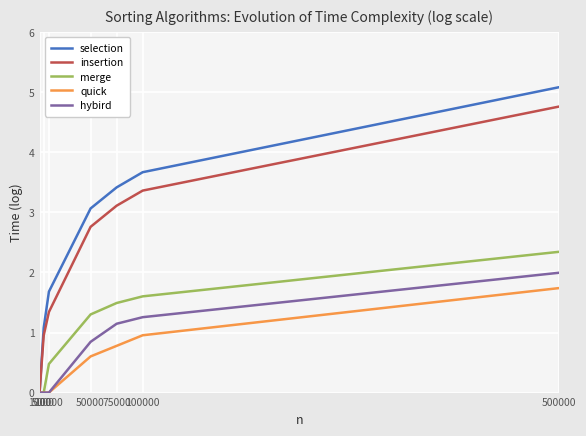

Reading right to left, list all the values displayed in this chart.

selection: 500000=5.1	100000=3.7	75000=3.4	50000=3.1	10000=1.7	5000=1.1	1000=0.0
insertion: 500000=4.8	100000=3.4	75000=3.1	50000=2.8	10000=1.3	5000=1.0	1000=0.0
merge: 500000=2.3	100000=1.6	75000=1.5	50000=1.3	10000=0.5	5000=0.0	1000=0.0
quick: 500000=1.7	100000=1.0	75000=0.8	50000=0.6	10000=0.0	5000=0.0	1000=0.0
hybird: 500000=2.0	100000=1.3	75000=1.1	50000=0.8	10000=0.0	5000=0.0	1000=0.0